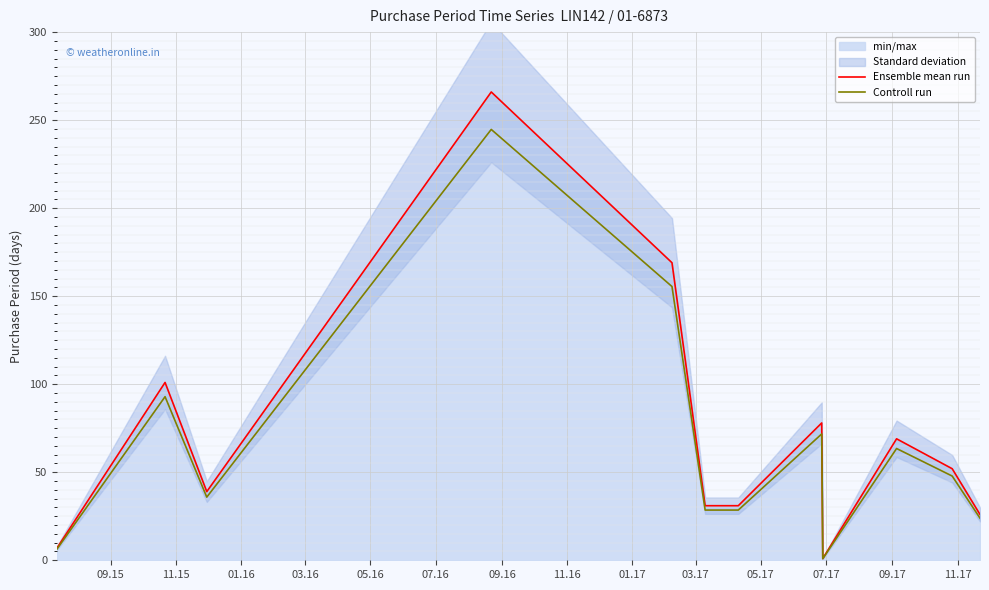

True or false: Controll run and Ensemble mean run cross at least once.

False